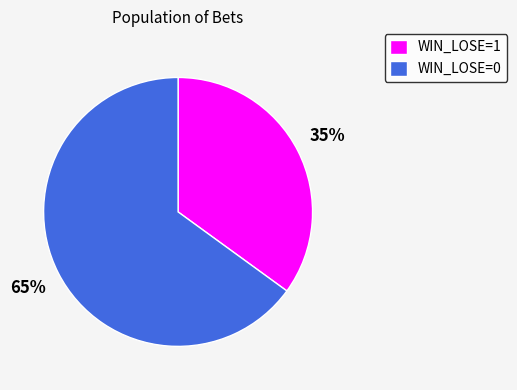

Between WIN_LOSE=0 and WIN_LOSE=1, which is larger?

WIN_LOSE=0